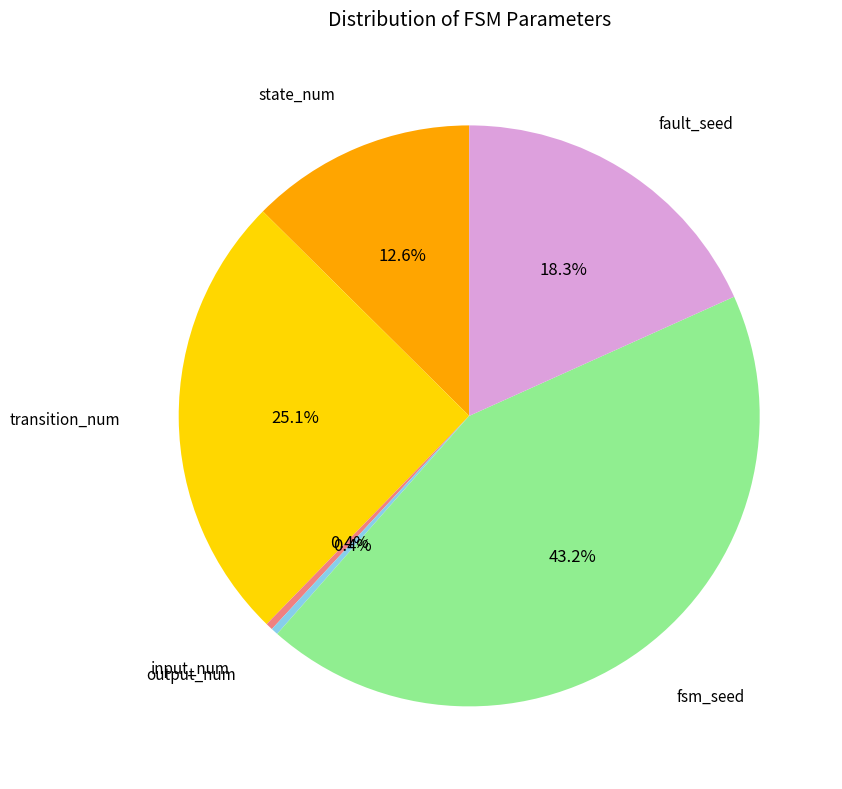

Is there any slice that represents more than half of the pie?

No